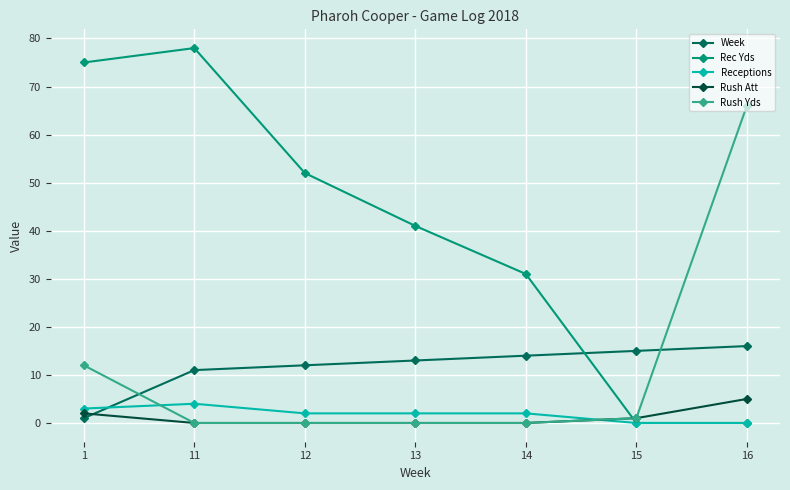

True or false: Rec Yds and Week cross at least once.

True